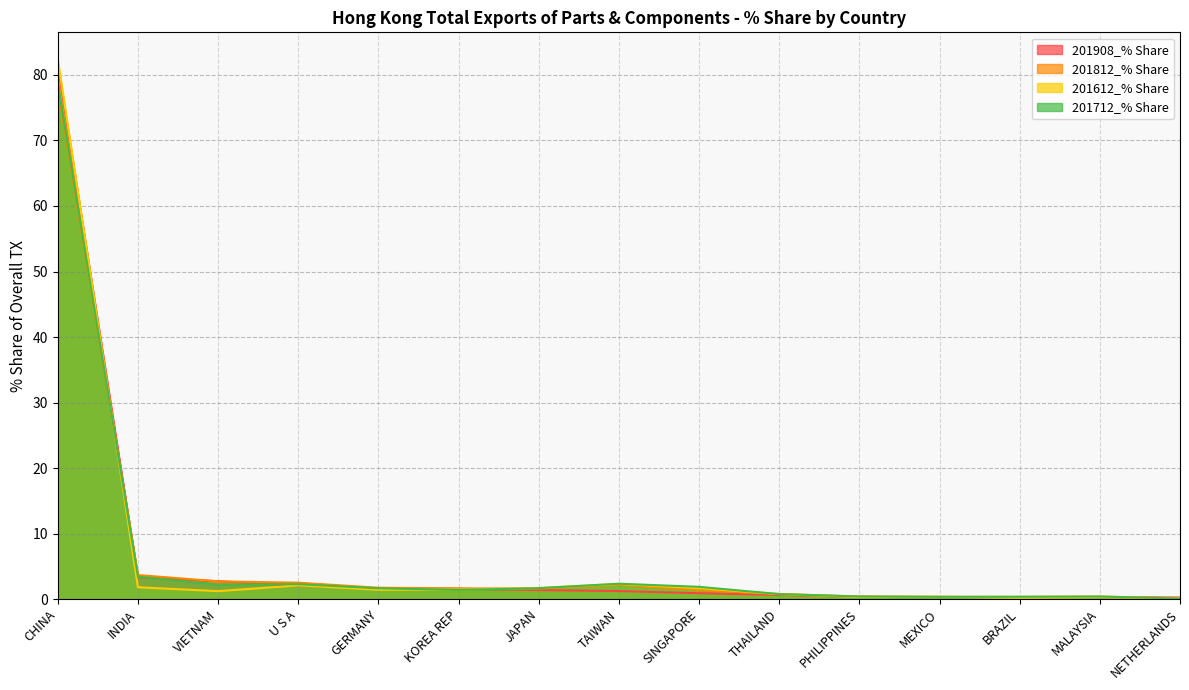

How many data points in 201712_% Share are less than 1?

6